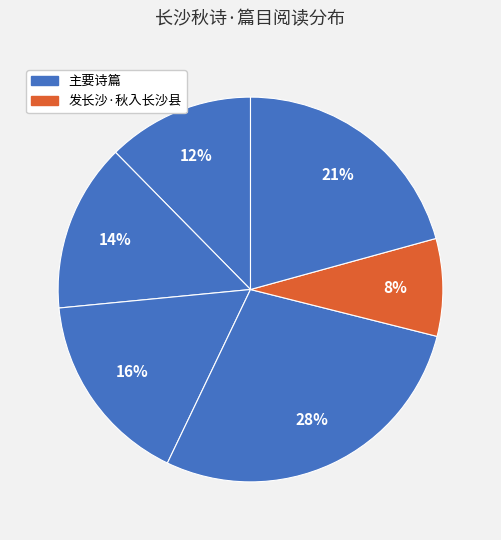

Is there any slice that represents more than half of the pie?

No